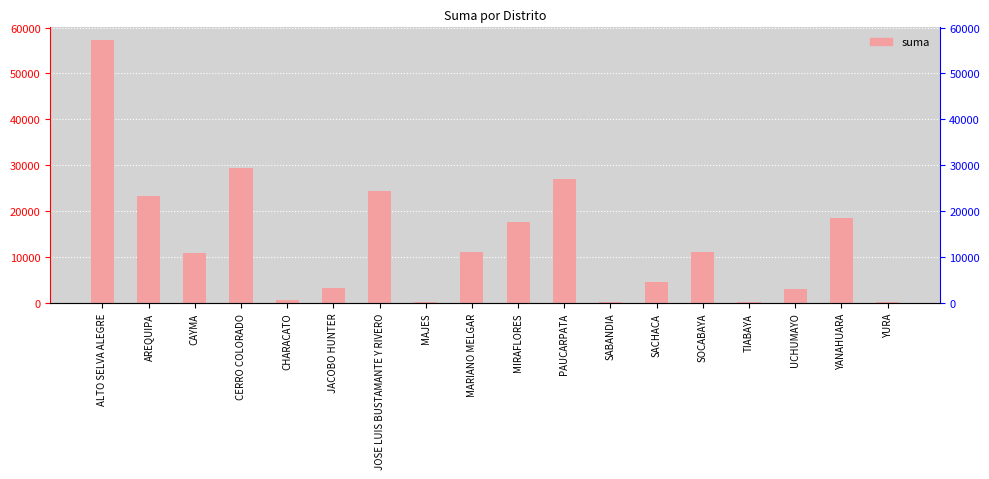

List the labels in order of value, largest first.

ALTO SELVA ALEGRE, CERRO COLORADO, PAUCARPATA, JOSE LUIS BUSTAMANTE Y RIVERO, AREQUIPA, YANAHUARA, MIRAFLORES, MARIANO MELGAR, SOCABAYA, CAYMA, SACHACA, JACOBO HUNTER, UCHUMAYO, CHARACATO, TIABAYA, YURA, MAJES, SABANDIA